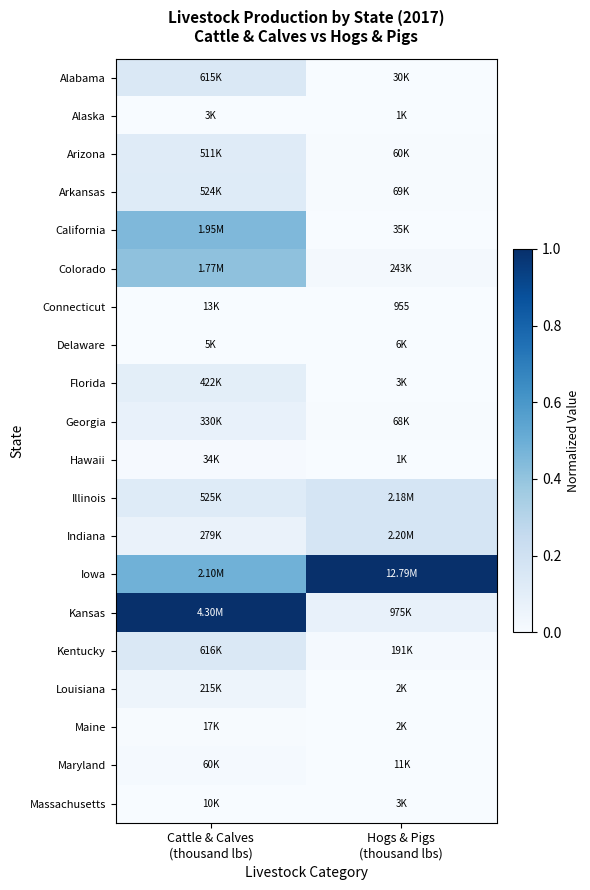

How many categories are shown in the chart?

2